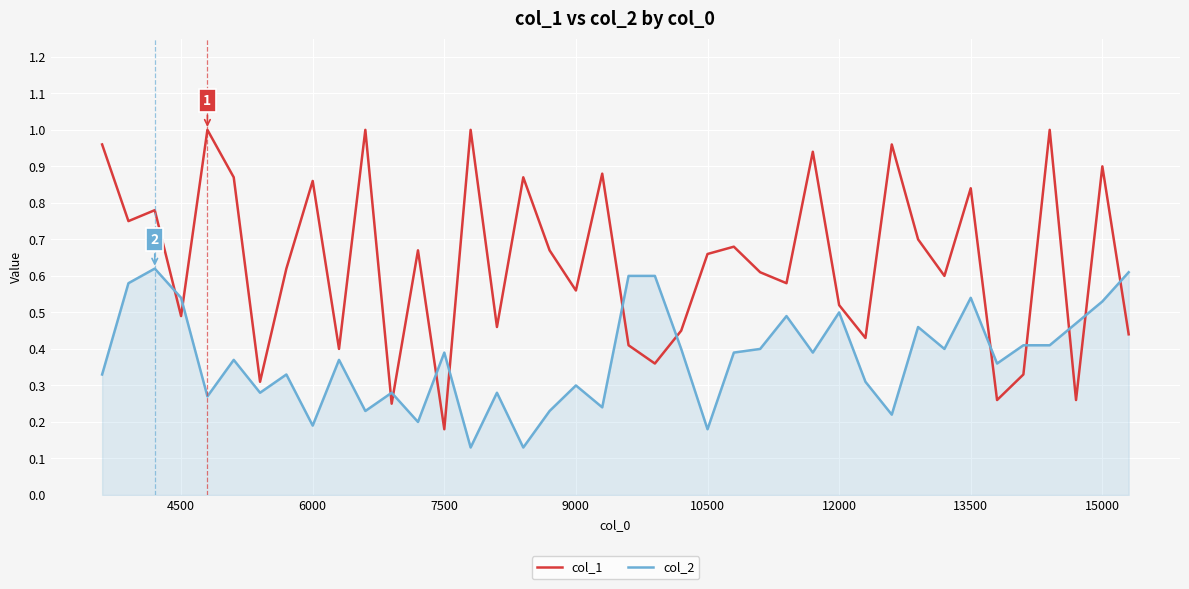

Which series has the largest total across all categories?

col_1